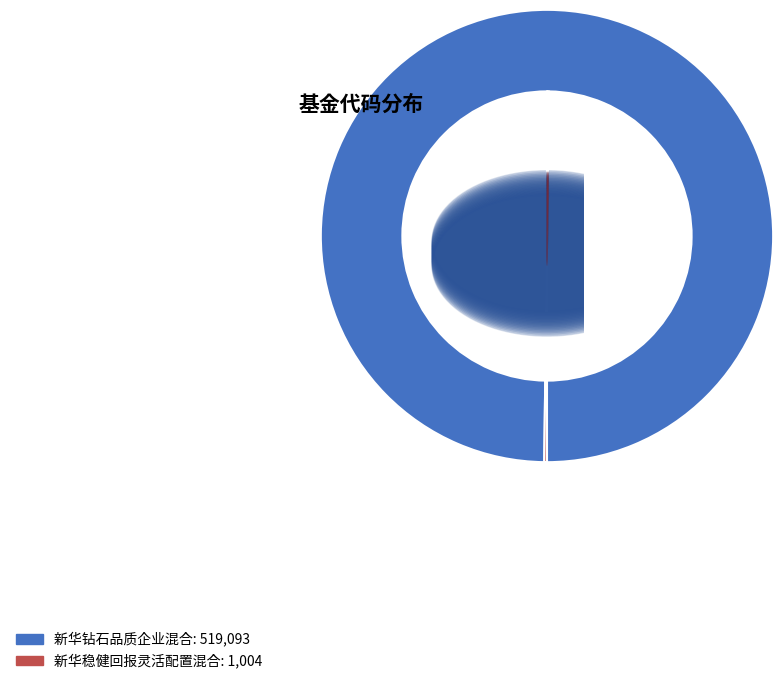

Is it true that 新华稳健回报灵活配置混合 is 1% of the pie?

False